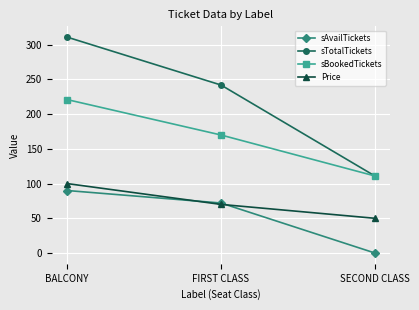

Reading left to right, list all the values displayed in this chart.

sAvailTickets: BALCONY=90	FIRST CLASS=72	SECOND CLASS=0
sTotalTickets: BALCONY=311	FIRST CLASS=242	SECOND CLASS=111
sBookedTickets: BALCONY=221	FIRST CLASS=170	SECOND CLASS=111
Price: BALCONY=100	FIRST CLASS=70	SECOND CLASS=50